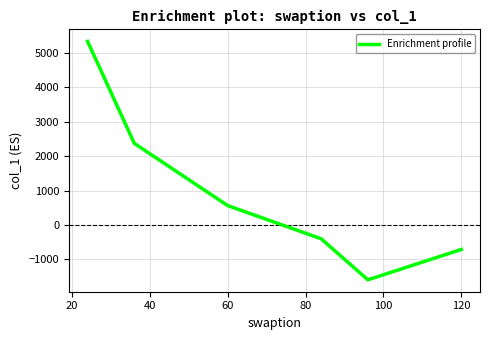

What is the greatest value displayed?

5331.8